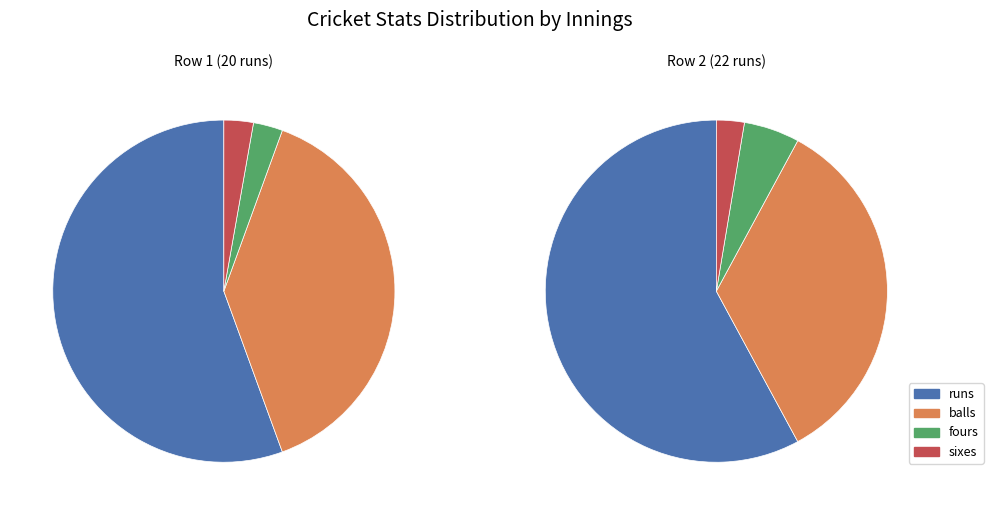

Is it true that Row 1 (20 runs) is 39% of the pie?

False